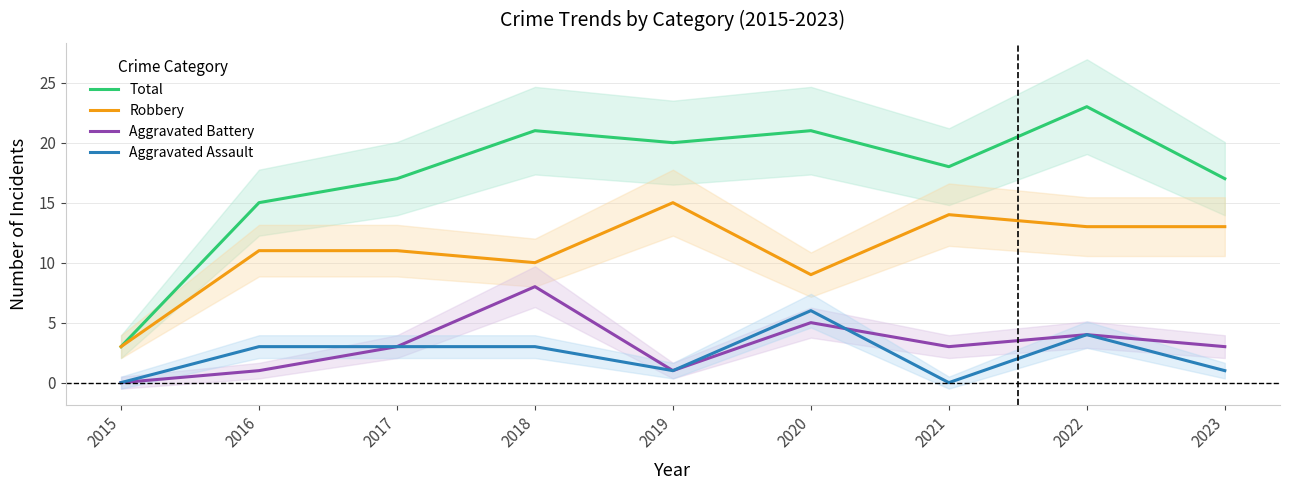

What is the value of the Total point at the 6th from the left?

21